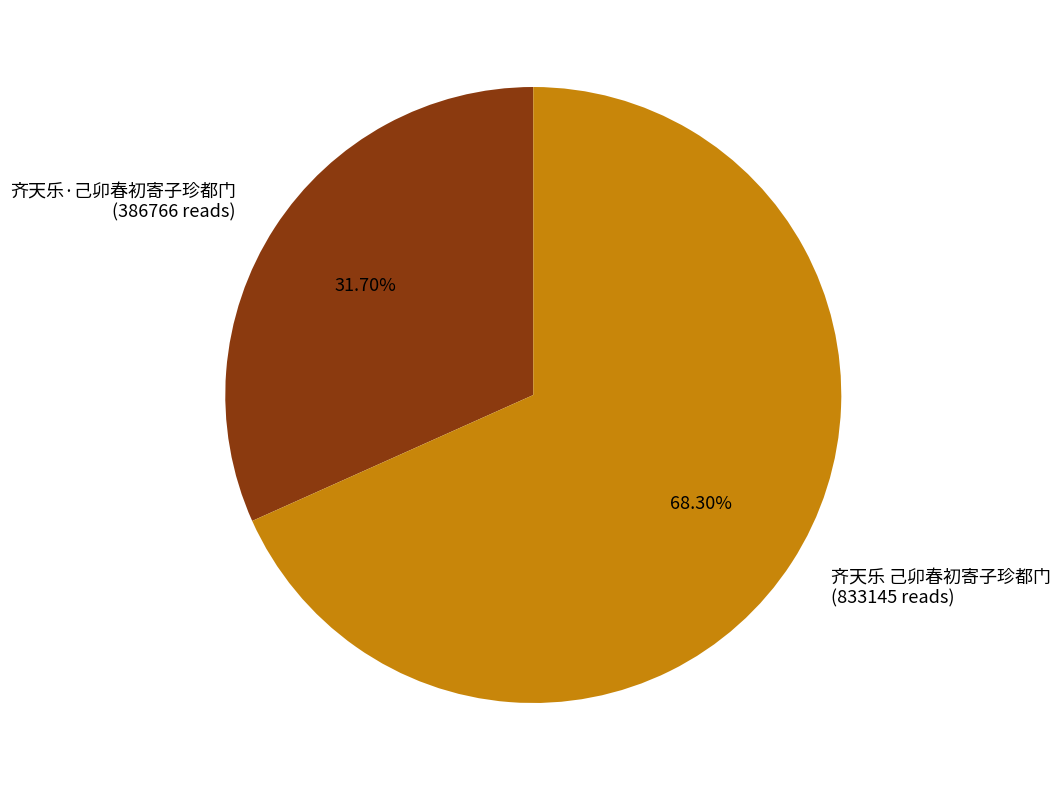

True or false: 齐天乐 己卯春初寄子珍都门 accounts for 68% of the total.

True